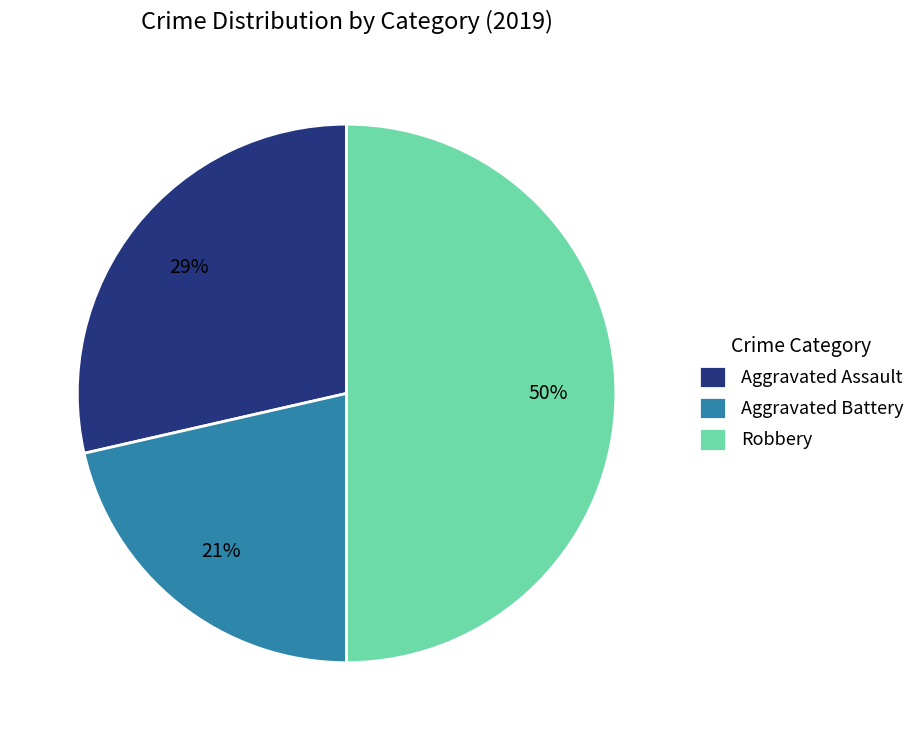

Which has a higher value, Aggravated Assault or Robbery?

Robbery